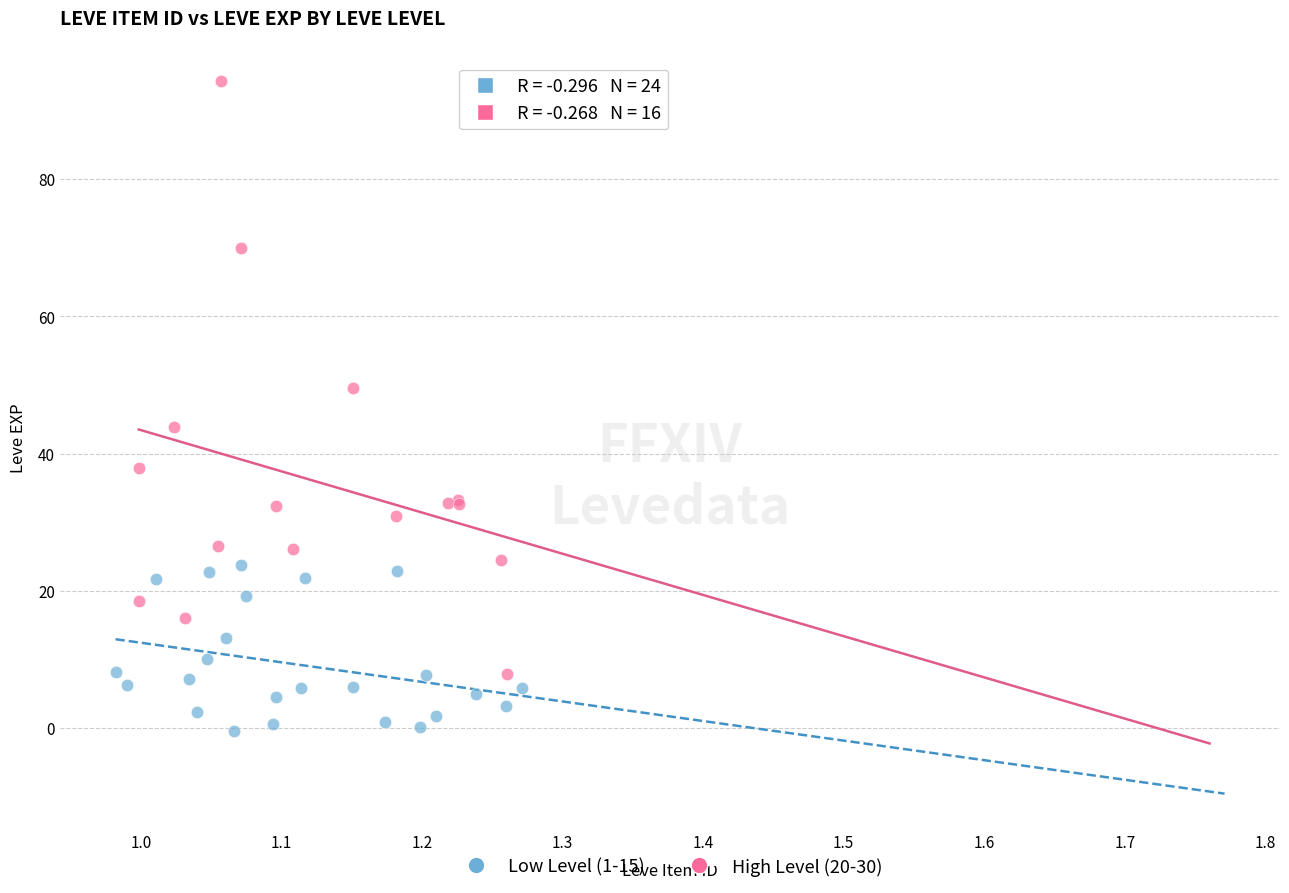

Which series has the largest Y range (max minus min)?

High Level (20-30)